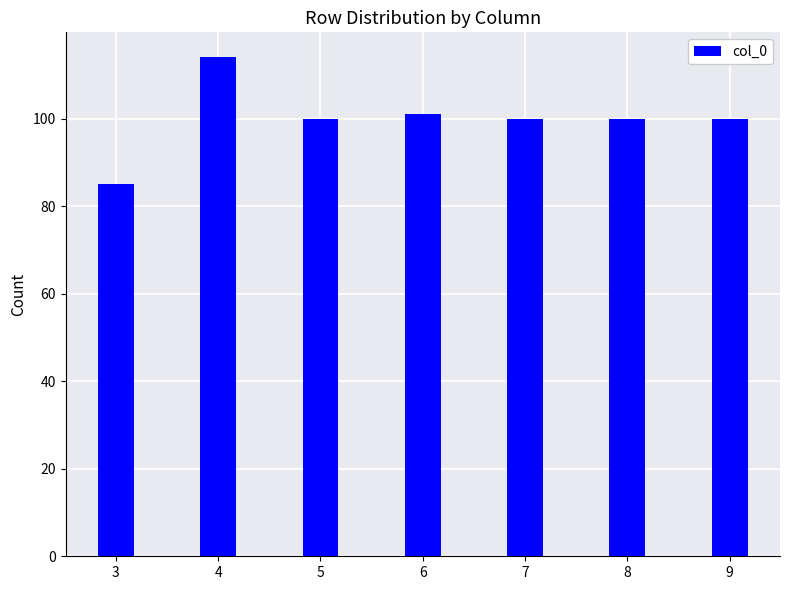

Are the bars grouped side by side (vs. stacked)?

No